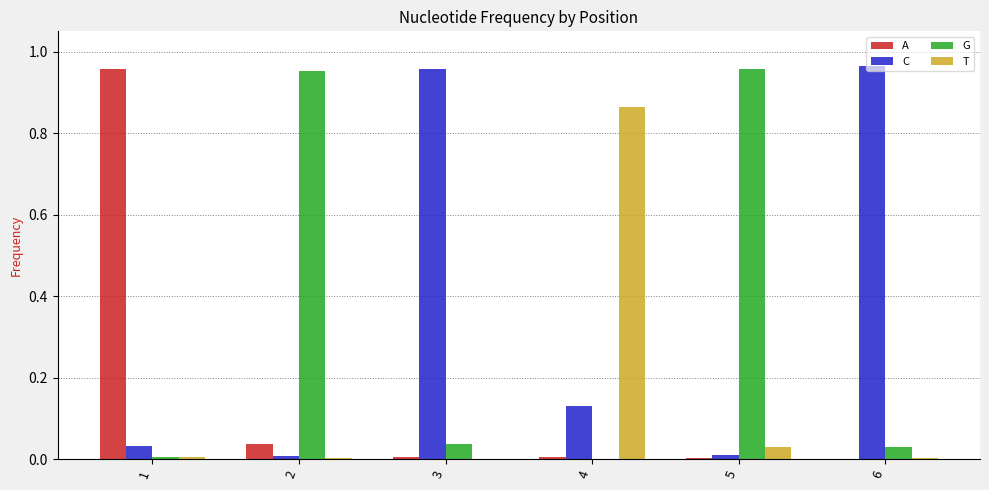

Is the value of A at 1 greater than the value of C at 4?

Yes